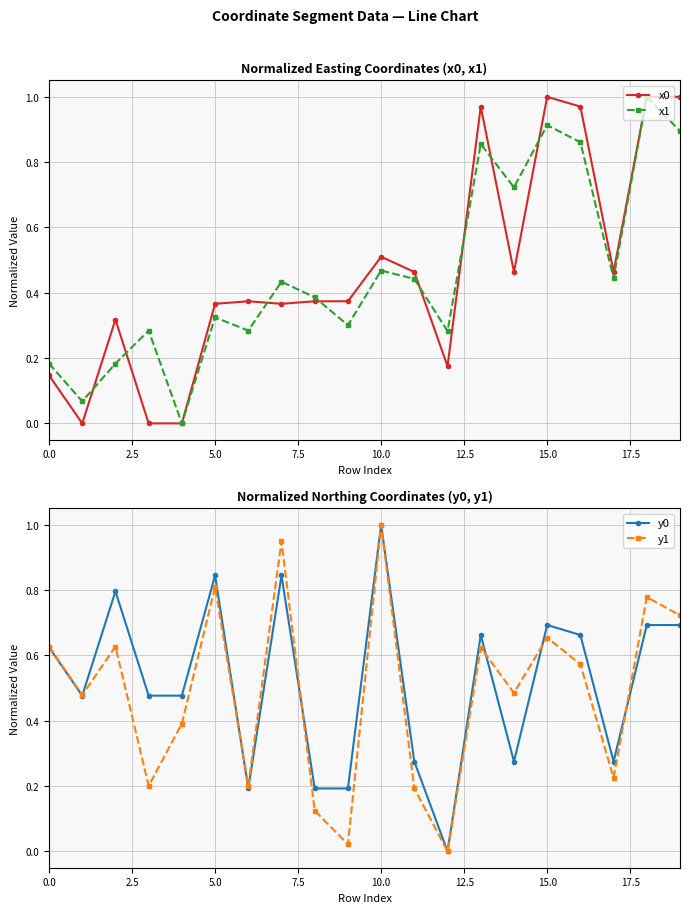

Count the number of categories in the chart.

20